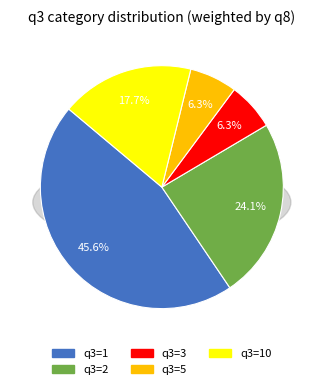

Which slice is the largest?

1